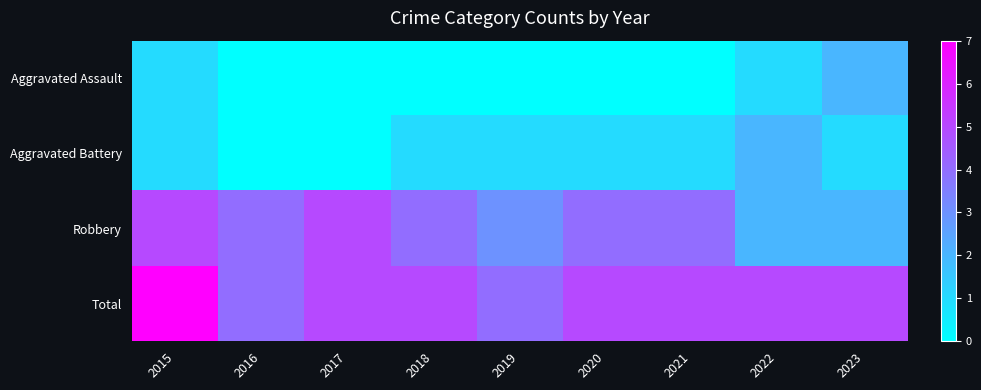

Reading left to right, transcribe all the data shown in this chart.

Aggravated Assault: 2015=1	2016=0	2017=0	2018=0	2019=0	2020=0	2021=0	2022=1	2023=2
Aggravated Battery: 2015=1	2016=0	2017=0	2018=1	2019=1	2020=1	2021=1	2022=2	2023=1
Robbery: 2015=5	2016=4	2017=5	2018=4	2019=3	2020=4	2021=4	2022=2	2023=2
Total: 2015=7	2016=4	2017=5	2018=5	2019=4	2020=5	2021=5	2022=5	2023=5